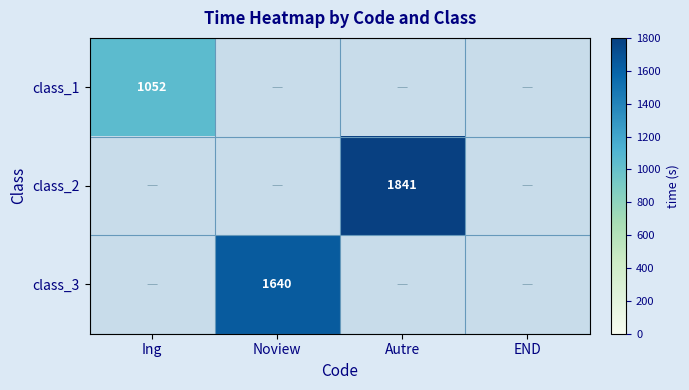

Which category has the lowest value across all series?

Ing